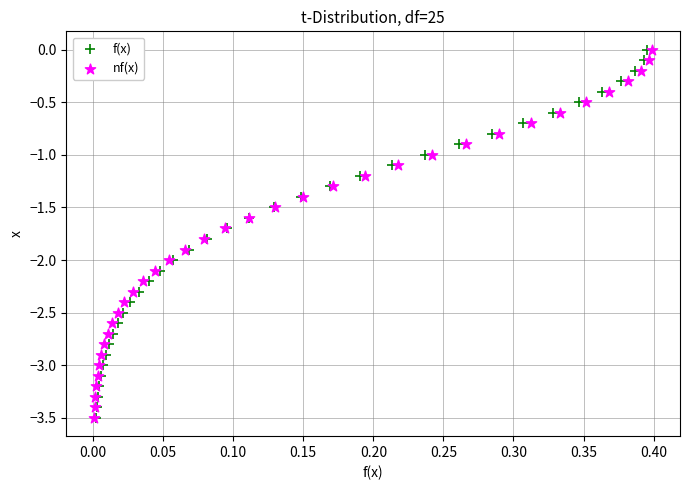

What are all the series names shown in the legend?

f(x), nf(x)